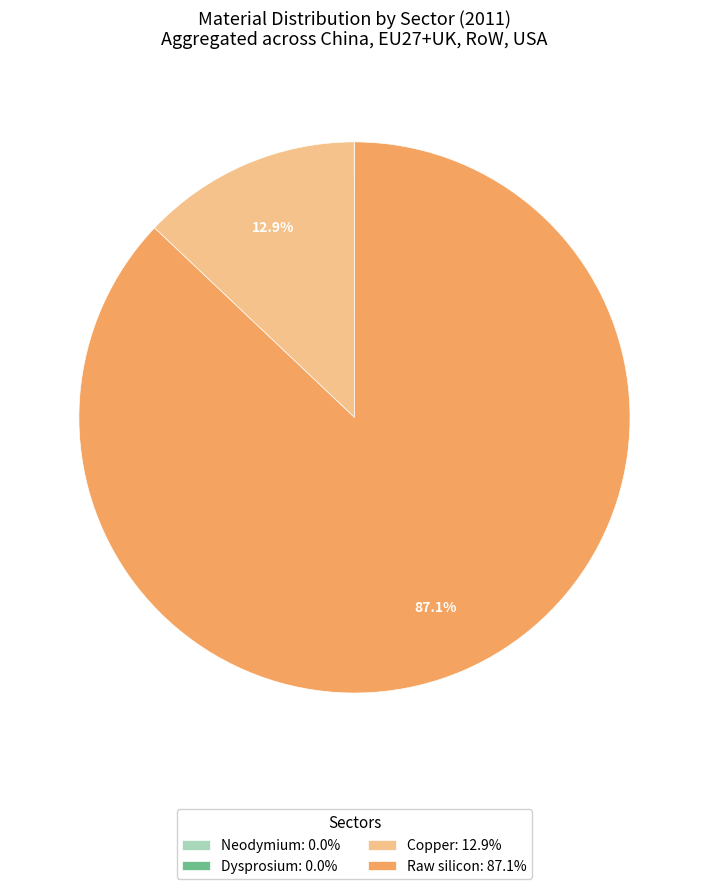

Which has a higher value, Copper: 12.9% or Raw silicon: 87.1%?

Raw silicon: 87.1%